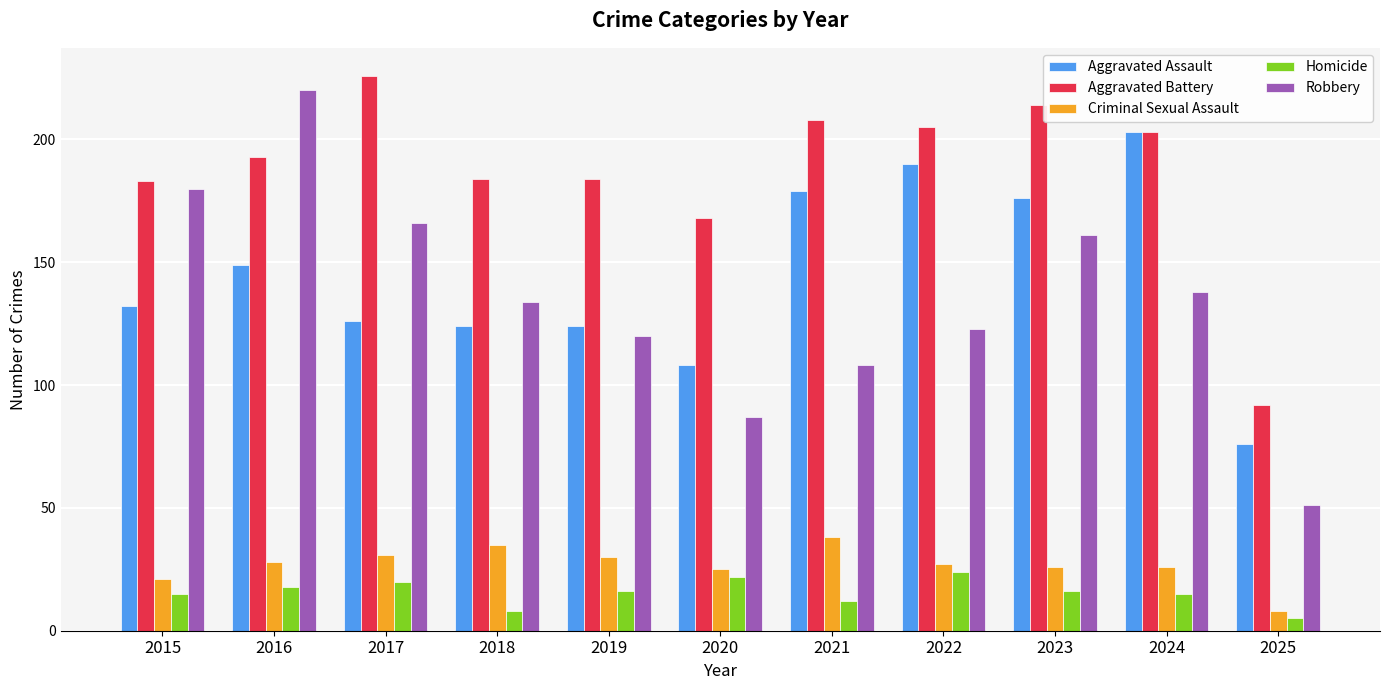

What is the value of the Homicide bar at the 4th from the left?

8